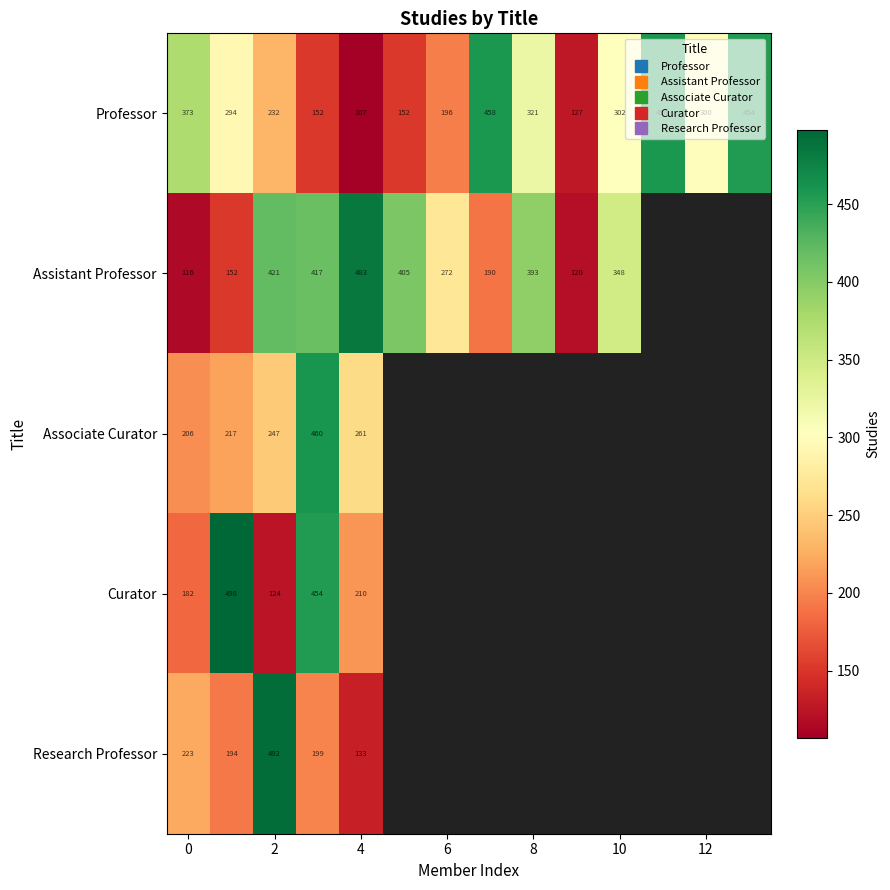

At how many categories does at least one series exceed 484?

2